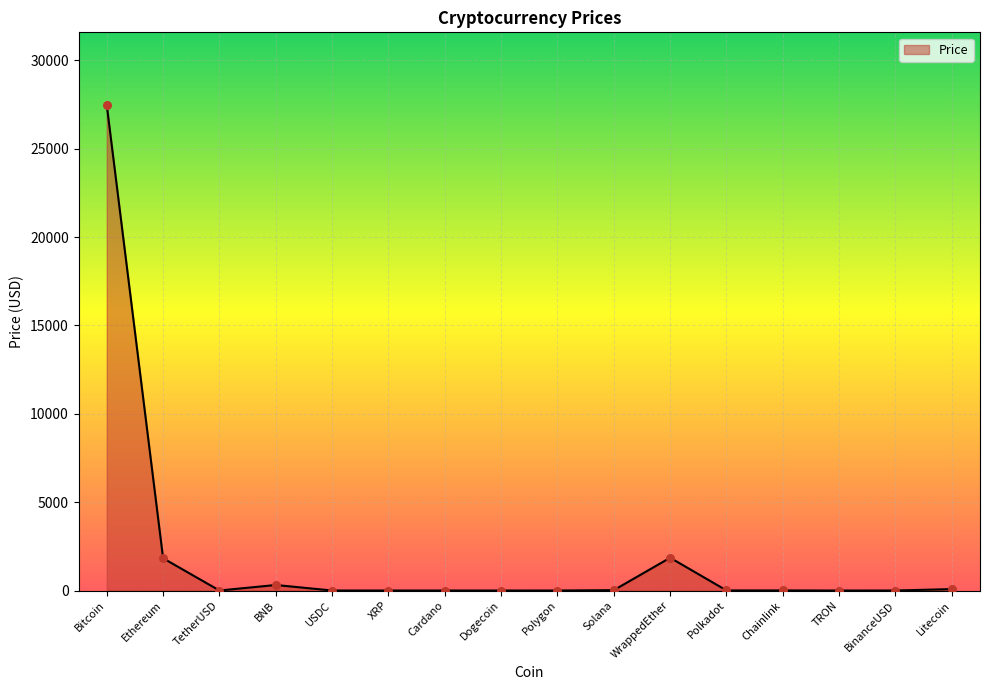

What is the change in value from Bitcoin to WrappedEther?

-25609.3